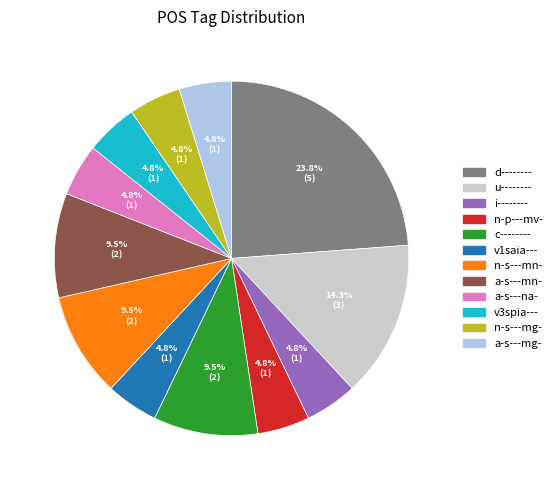

Combined, do c-------- and i-------- account for over 50%?

No